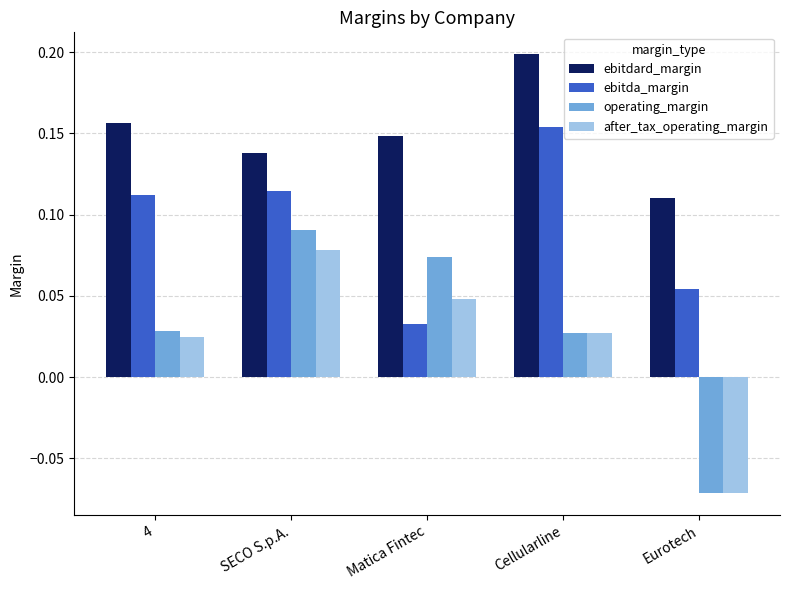

At how many categories does at least one series exceed 0?

5